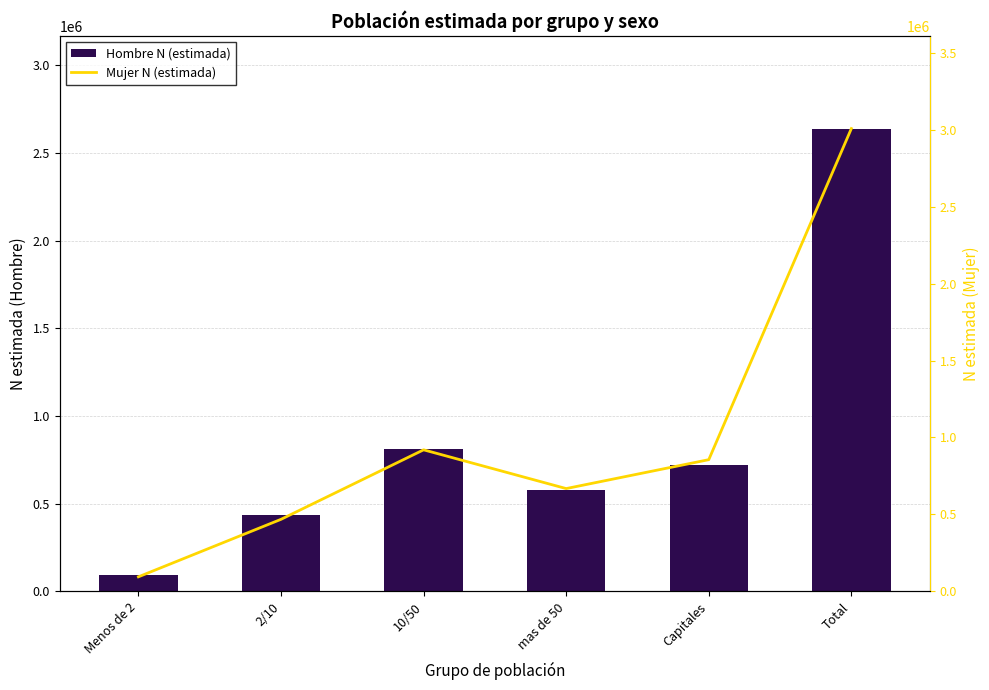

How many data points does each series have?

6